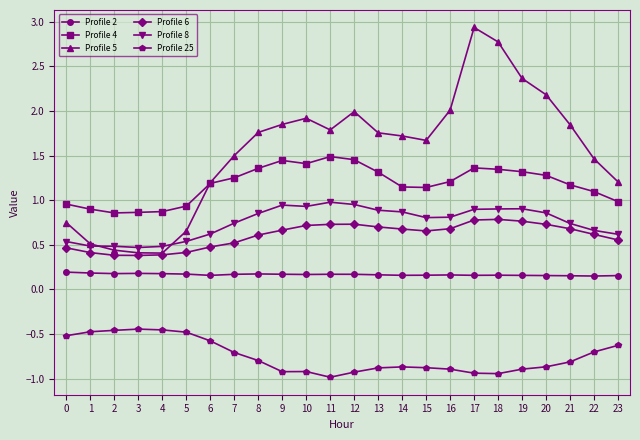

True or false: Profile 5 has a value of 4.6 at 17.

False